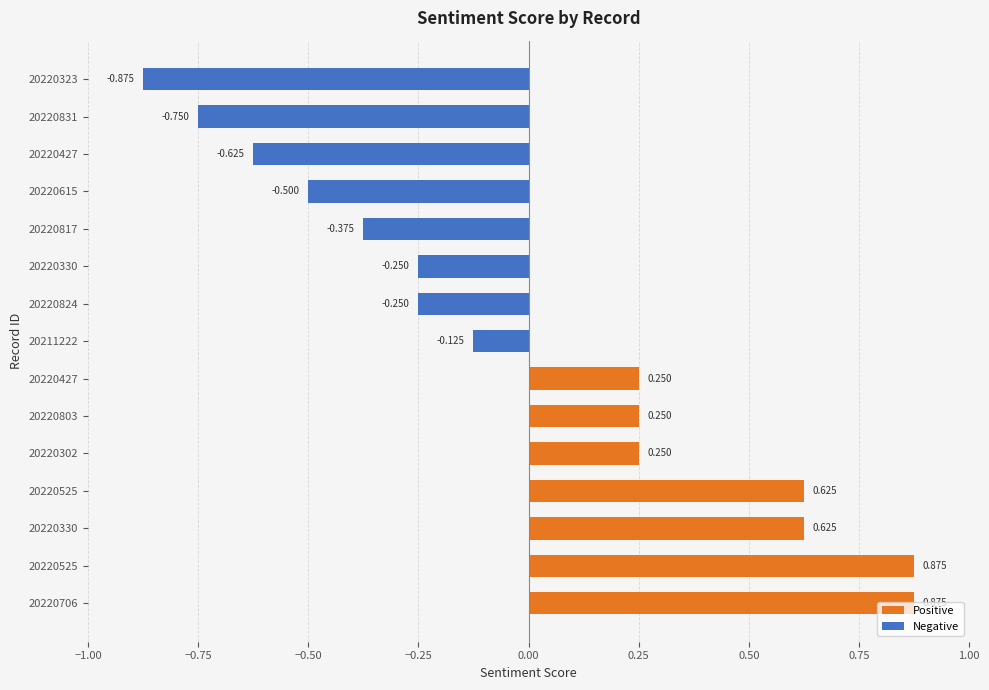

Is the value of Negative at 20220817 greater than the value of Positive at 20220824?

No